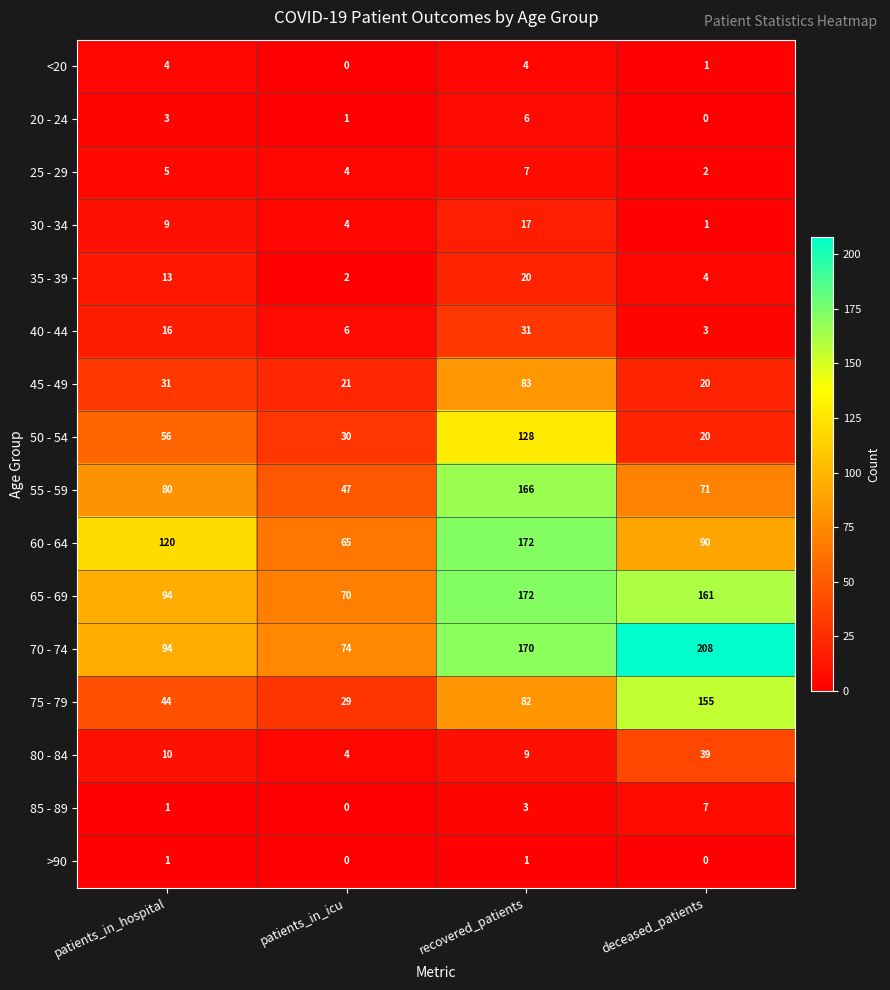

What is the approximate value of 35 - 39 at patients_in_hospital, to the nearest 5?

15